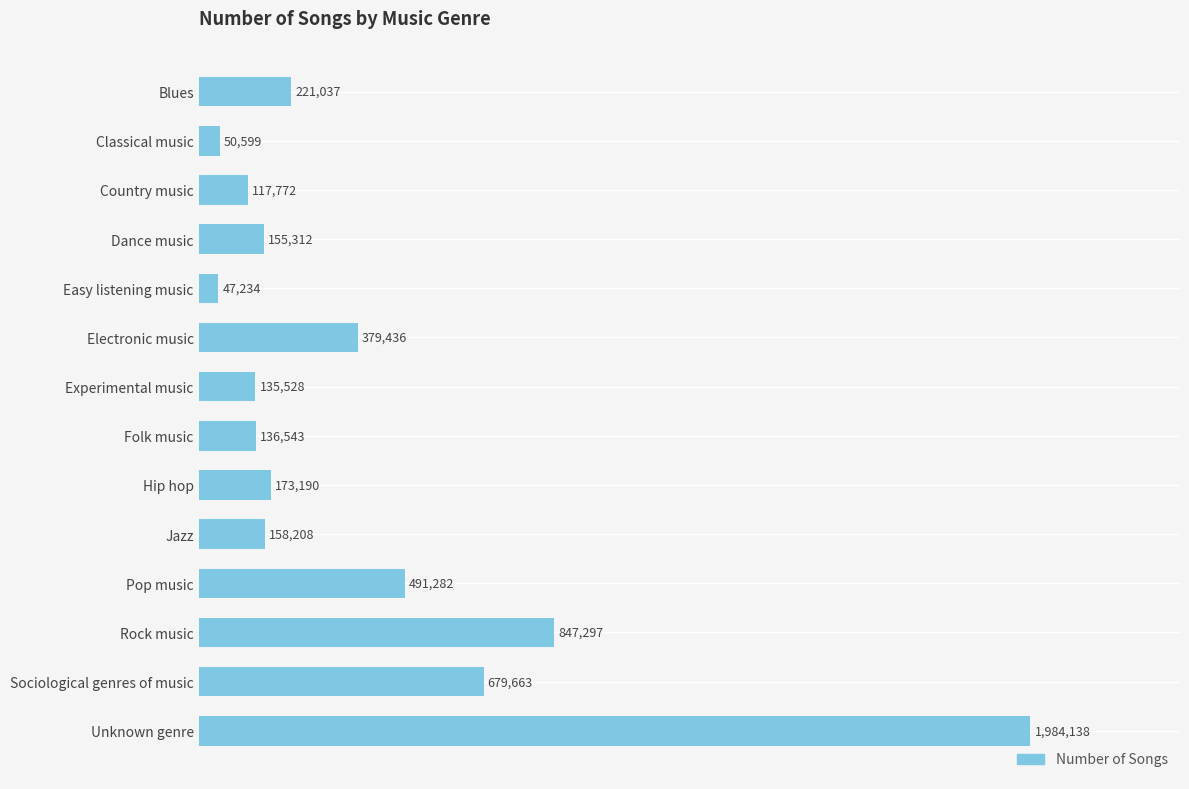

Which label corresponds to the smallest value in the chart?

Easy listening music